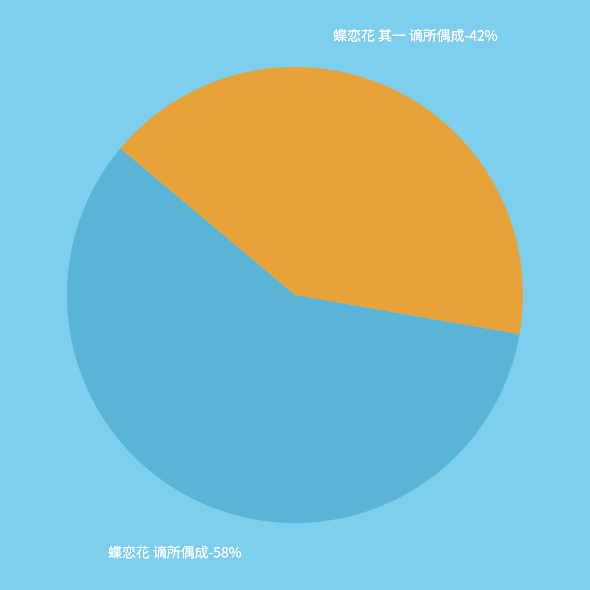

Between 蝶恋花 其一 谪所偶成 and 蝶恋花 谪所偶成, which is larger?

蝶恋花 谪所偶成